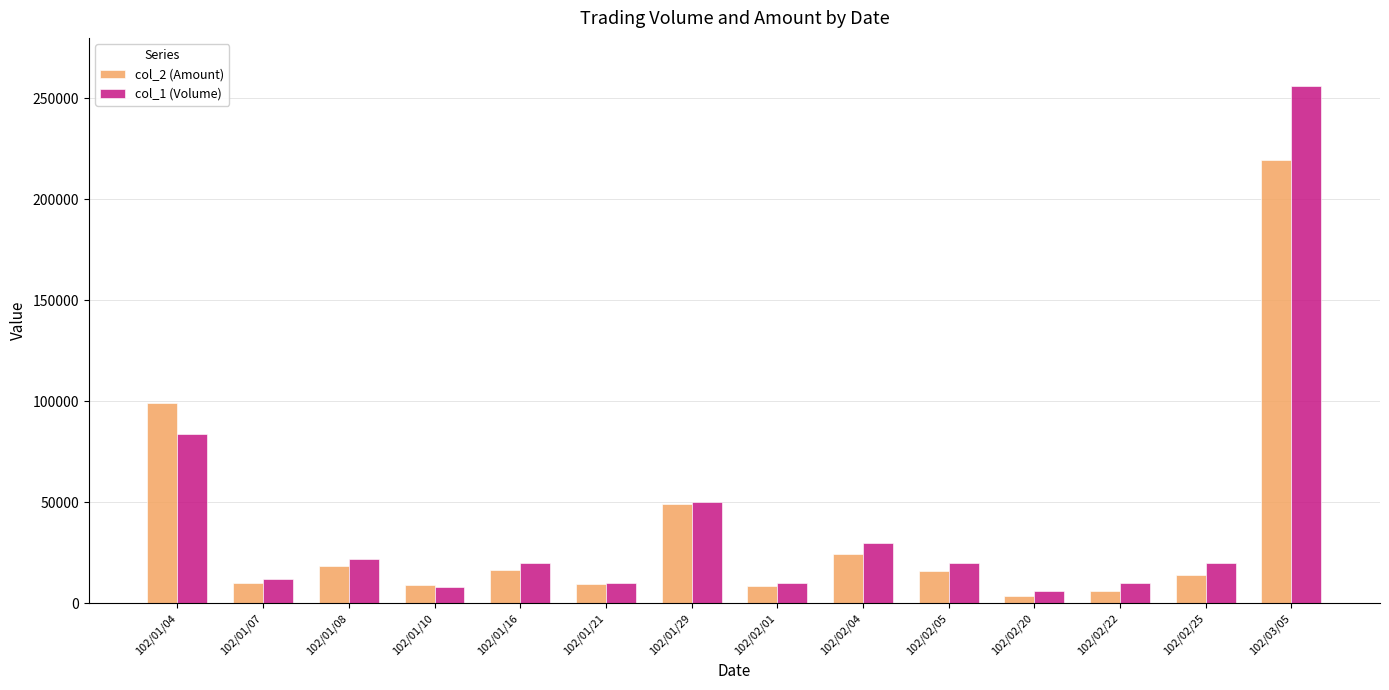

At which category does the chart reach its peak across all series?

102/03/05